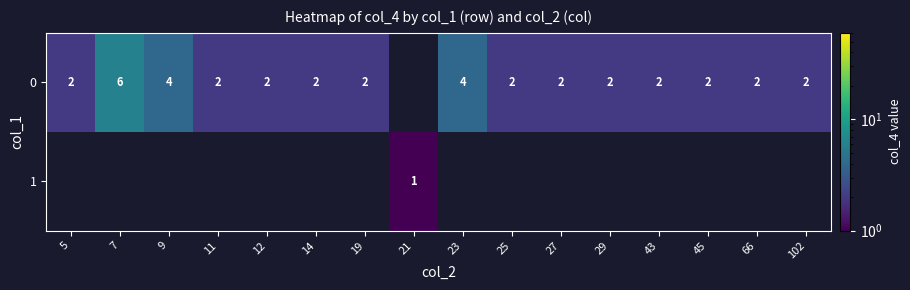

Which has a higher value, 102 or 5?

102